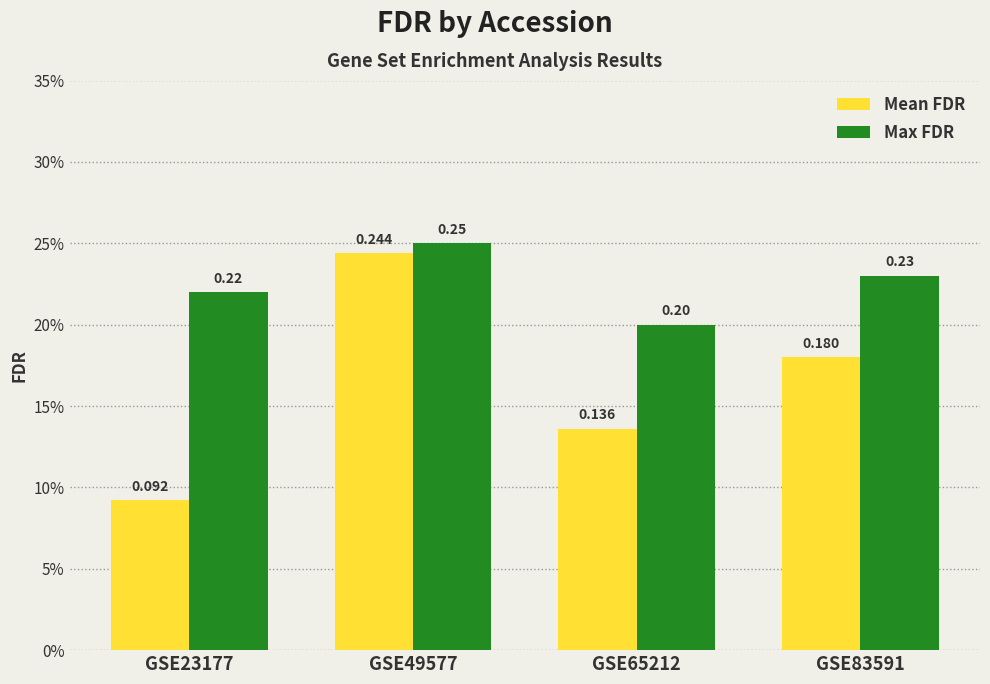

What is the difference between the maximum and minimum values in the Mean FDR series?

0.2